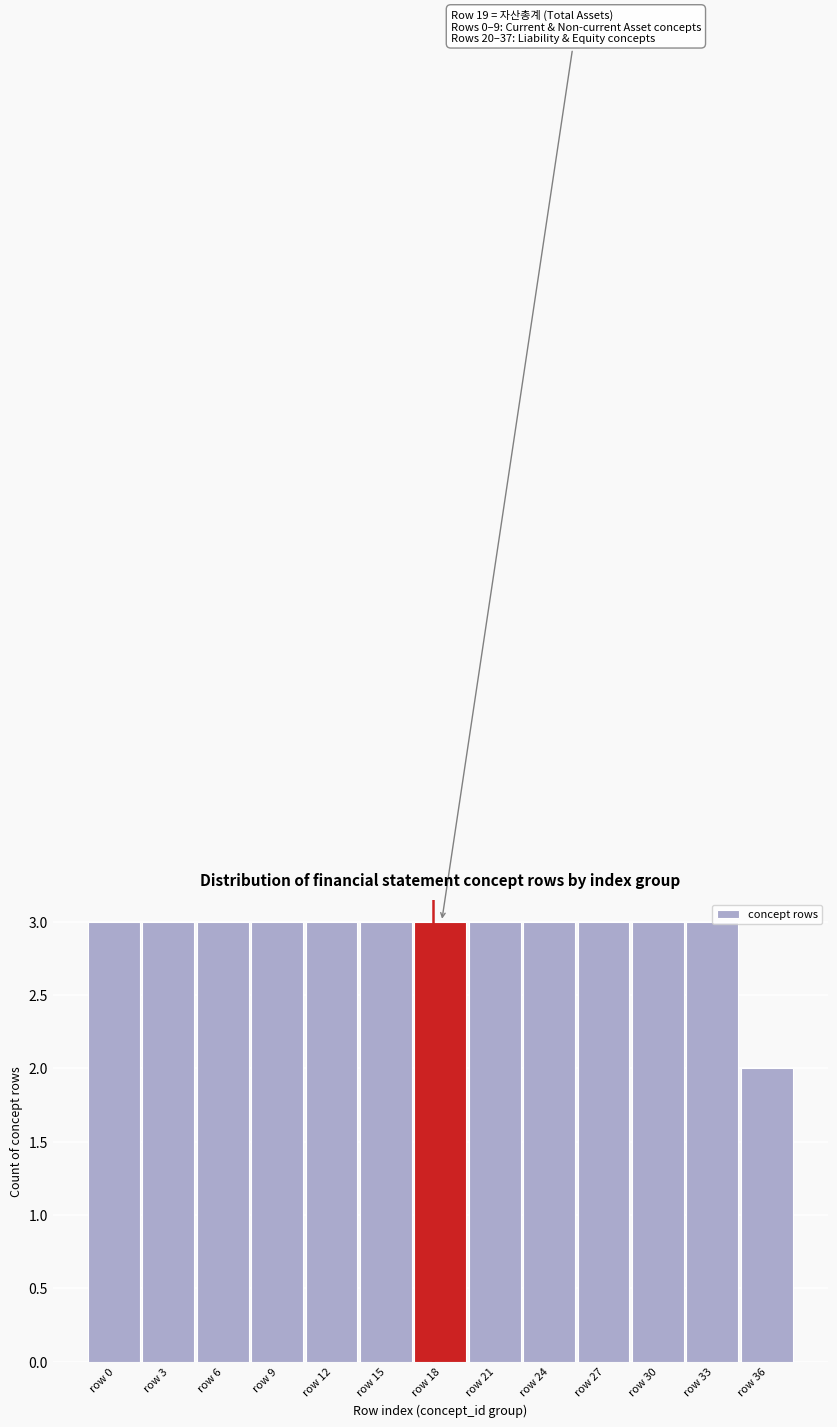

At which category does the chart reach its minimum across all series?

row 36